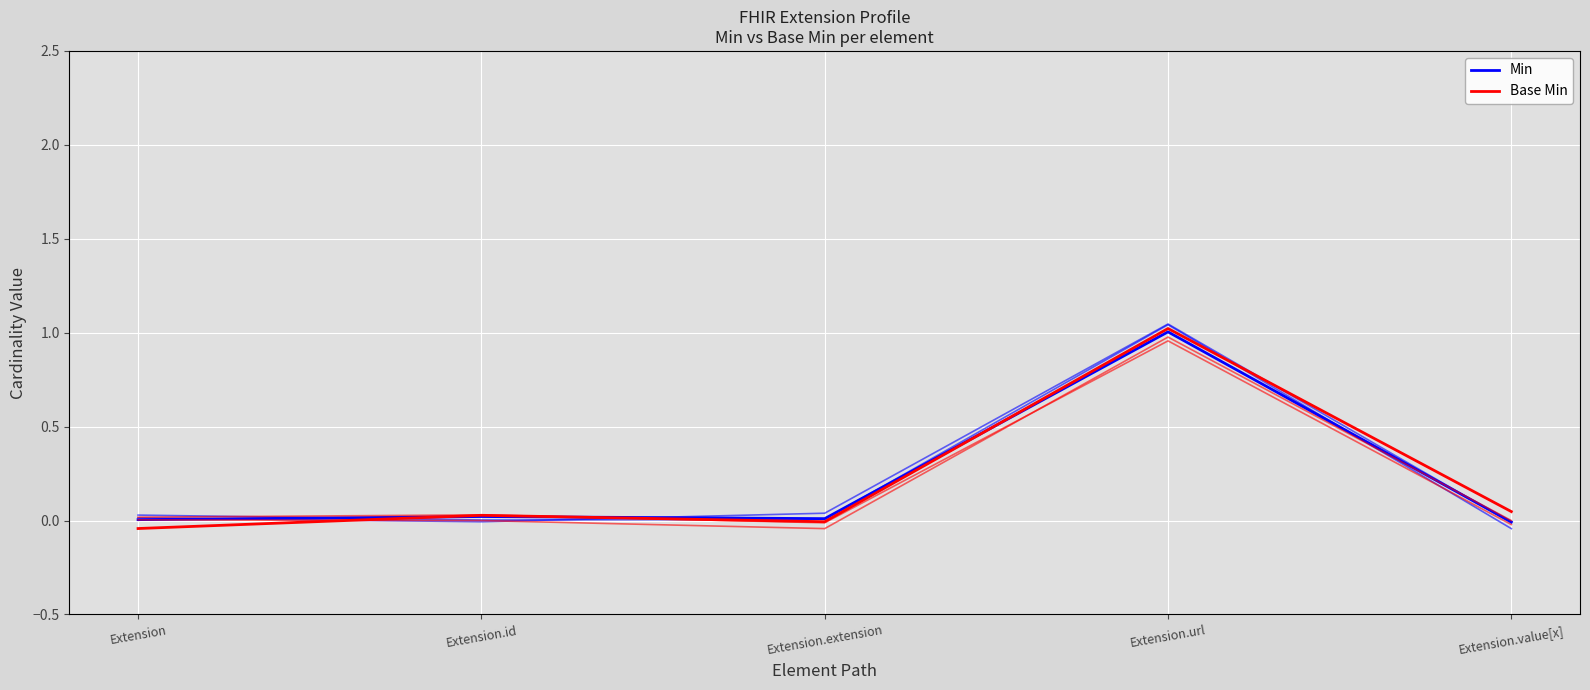

At Extension.id, list the series in order from smallest to largest.

Min, Base Min